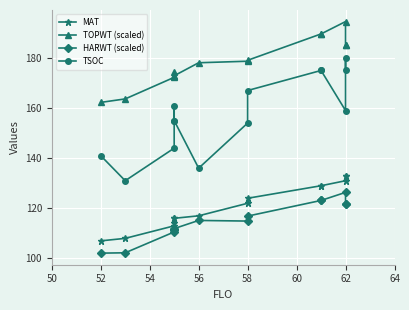

List the series in order of their peak value, lowest first.

HARWT (scaled), MAT, TSOC, TOPWT (scaled)